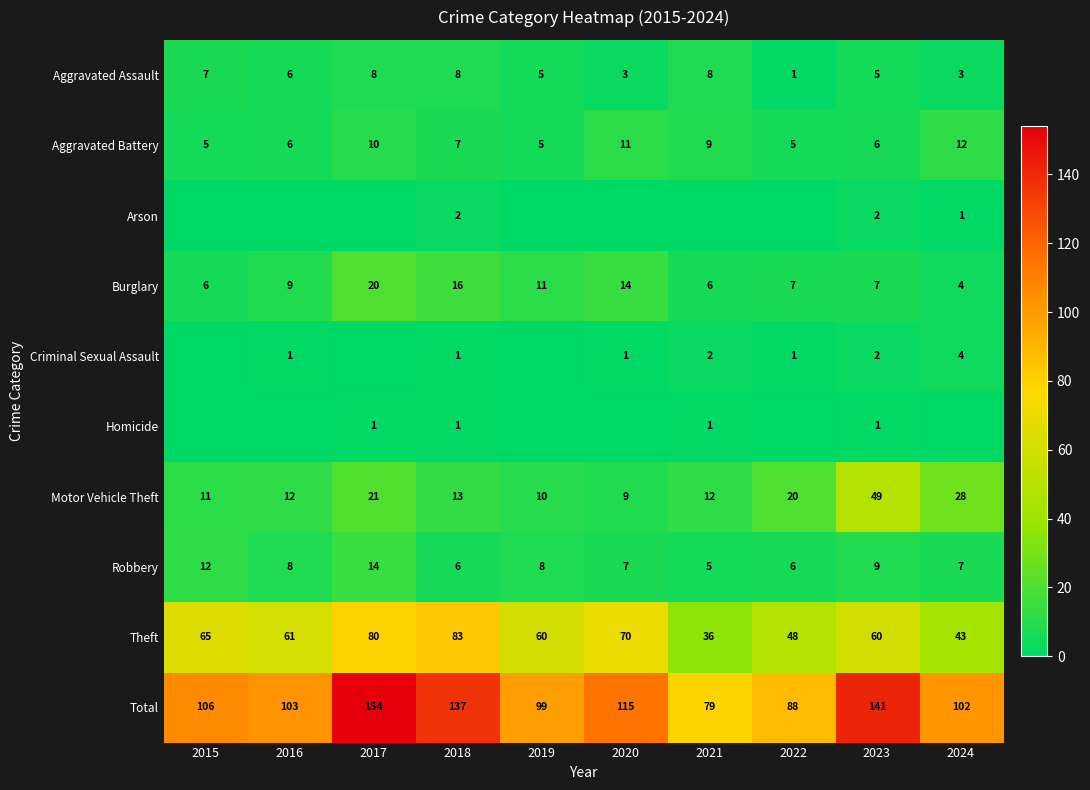

What is the highest value of the Motor Vehicle Theft series?

49